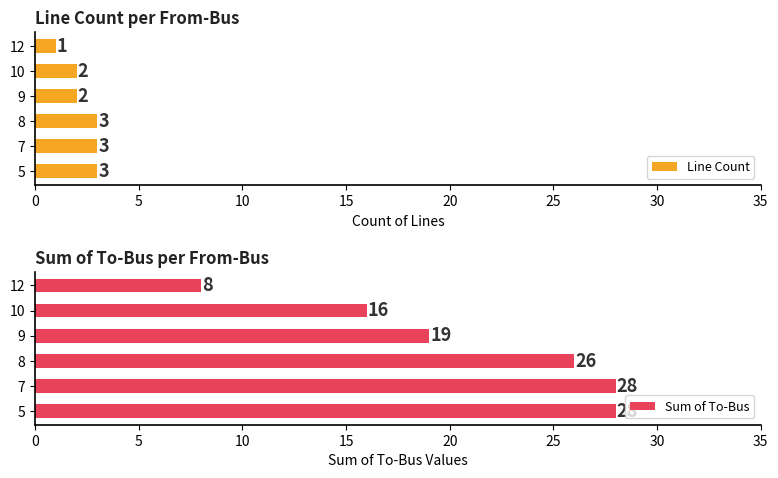

What is the value of the Sum of To-Bus bar at the 2nd from the left?

28